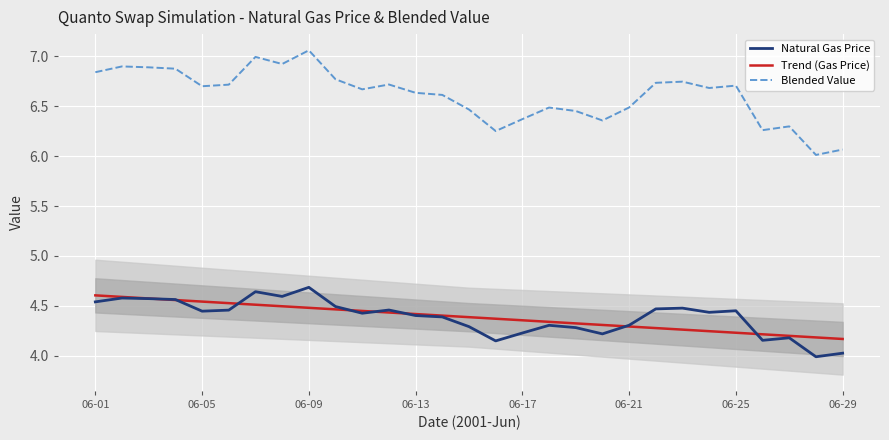

Reading left to right, what are all the values shown in this chart?

Natural Gas Price: 4.5	4.6	4.6	4.6	4.4	4.5	4.6	4.6	4.7	4.5	4.4	4.5	4.4	4.4	4.3	4.1	4.2	4.3	4.3	4.2	4.3	4.5	4.5	4.4	4.5	4.2	4.2	4.0	4.0
Trend (Gas Price): 4.6	4.6	4.6	4.6	4.5	4.5	4.5	4.5	4.5	4.5	4.4	4.4	4.4	4.4	4.4	4.4	4.4	4.3	4.3	4.3	4.3	4.3	4.3	4.2	4.2	4.2	4.2	4.2	4.2
Blended Value: 6.8	6.9	6.9	6.9	6.7	6.7	7.0	6.9	7.1	6.8	6.7	6.7	6.6	6.6	6.5	6.3	6.4	6.5	6.5	6.4	6.5	6.7	6.7	6.7	6.7	6.3	6.3	6.0	6.1